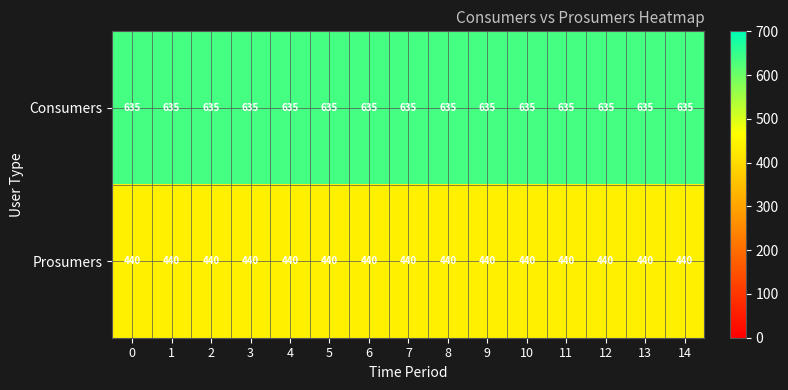

At how many categories does at least one series exceed 500?

15